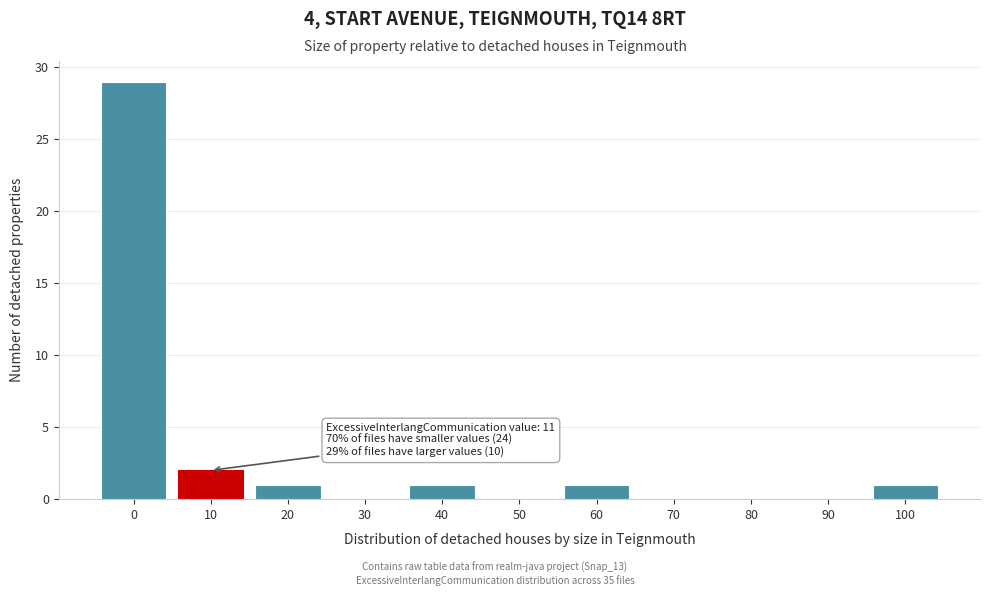

Reading right to left, what are all the values shown in this chart?

100=1	90=0	80=0	70=0	60=1	50=0	40=1	30=0	20=1	10=2	0=29